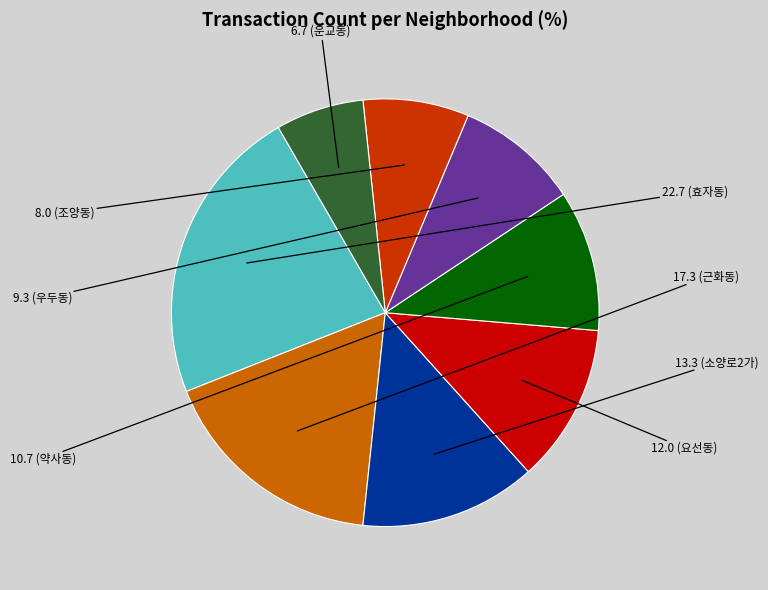

How many slices are in this pie chart?

8